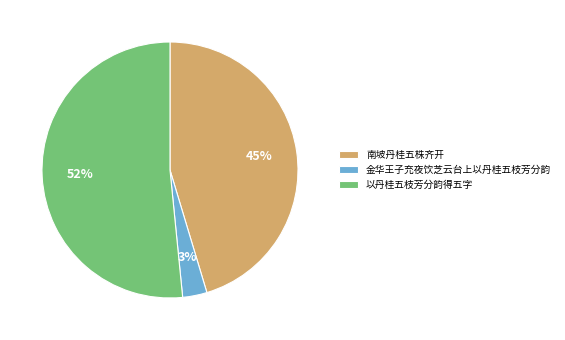

To the nearest percent, what is the difference between the largest and smallest slice percentages?

49%